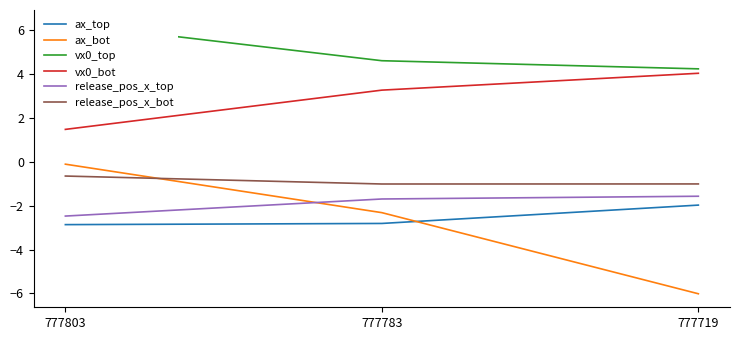

What is the sum of all ax_top values?

-7.7